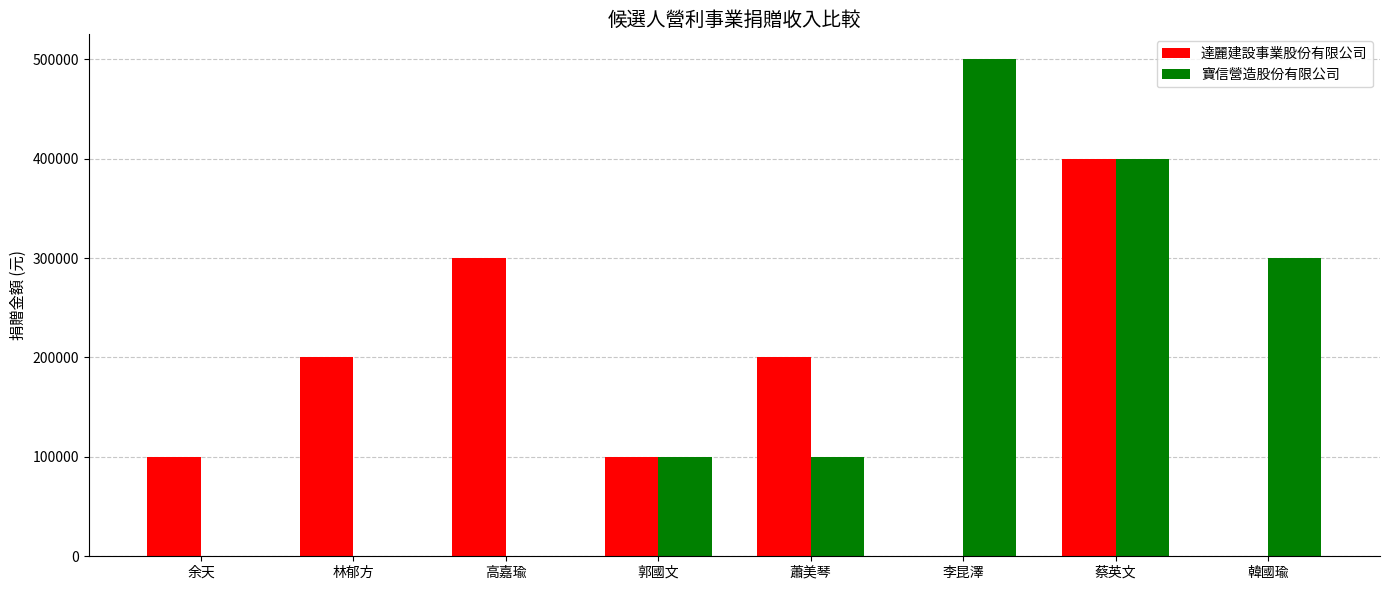

Reading right to left, transcribe all the data shown in this chart.

達麗建設事業股份有限公司: 0	400000	0	200000	100000	300000	200000	100000
寶信營造股份有限公司: 300000	400000	500000	100000	100000	0	0	0